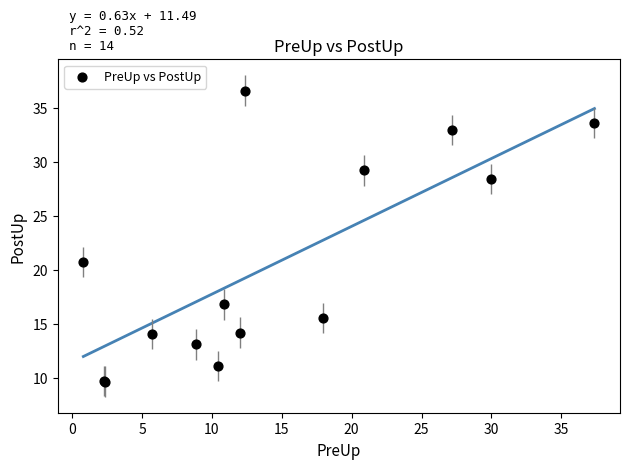

What Y value in the scatter plot is closest to 23?

20.7